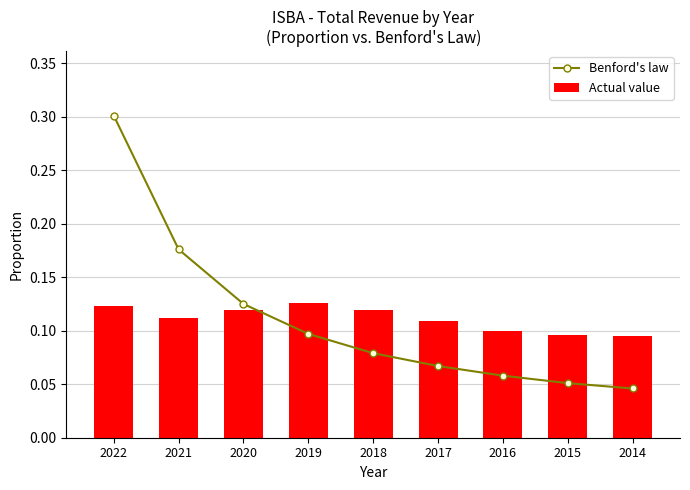

Reading left to right, what are all the values shown in this chart?

Benford's law: 2022=0.3	2021=0.2	2020=0.1	2019=0.1	2018=0.1	2017=0.1	2016=0.1	2015=0.1	2014=0.0
Actual value: 2022=0.1	2021=0.1	2020=0.1	2019=0.1	2018=0.1	2017=0.1	2016=0.1	2015=0.1	2014=0.1